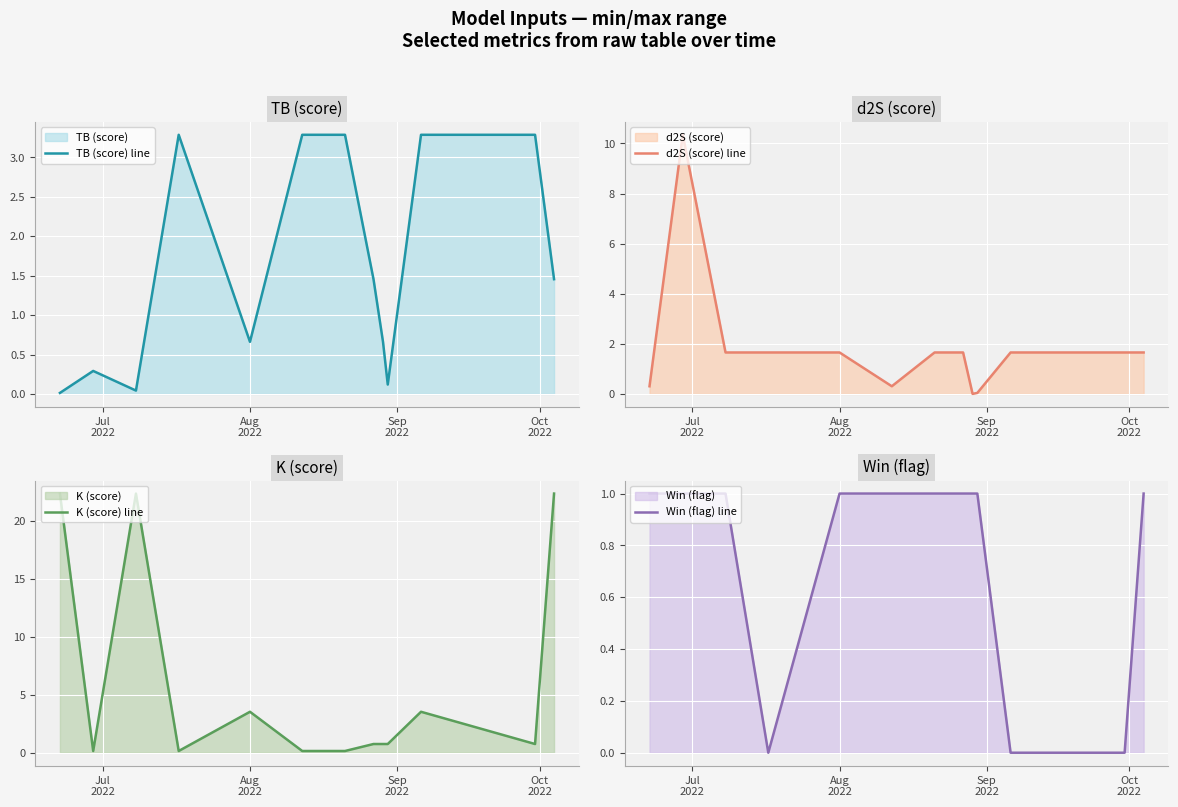

What is the maximum value for TB (score) line?

3.3